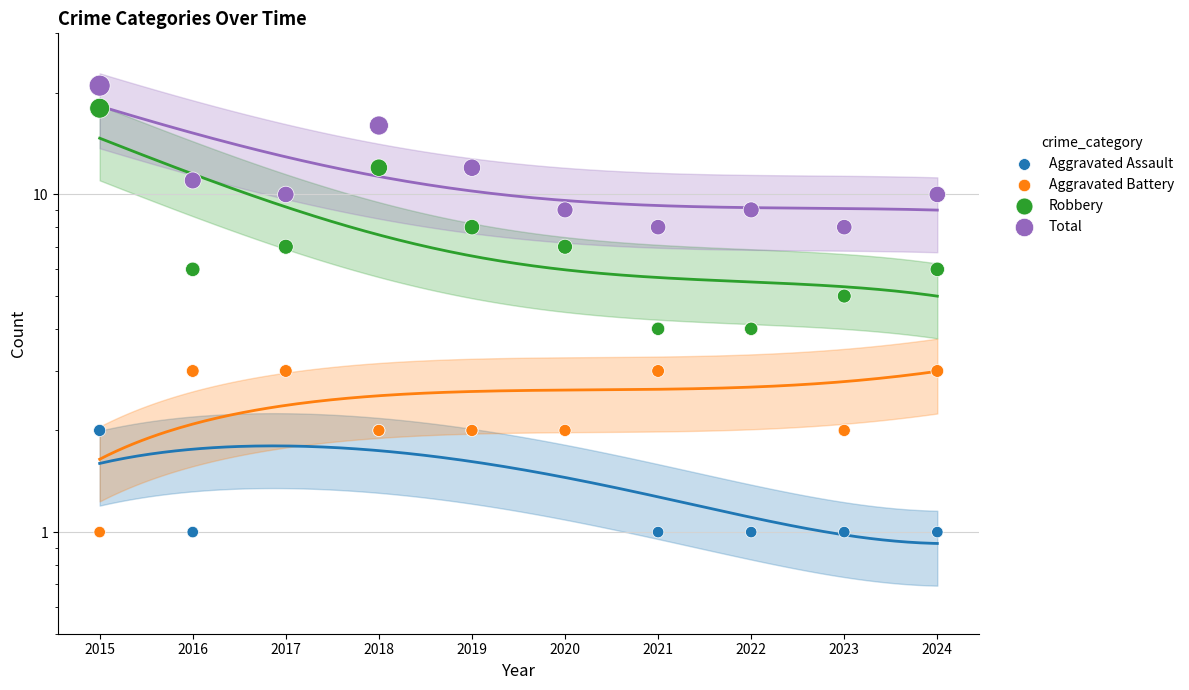

Which series reaches the minimum Y coordinate?

Aggravated Battery